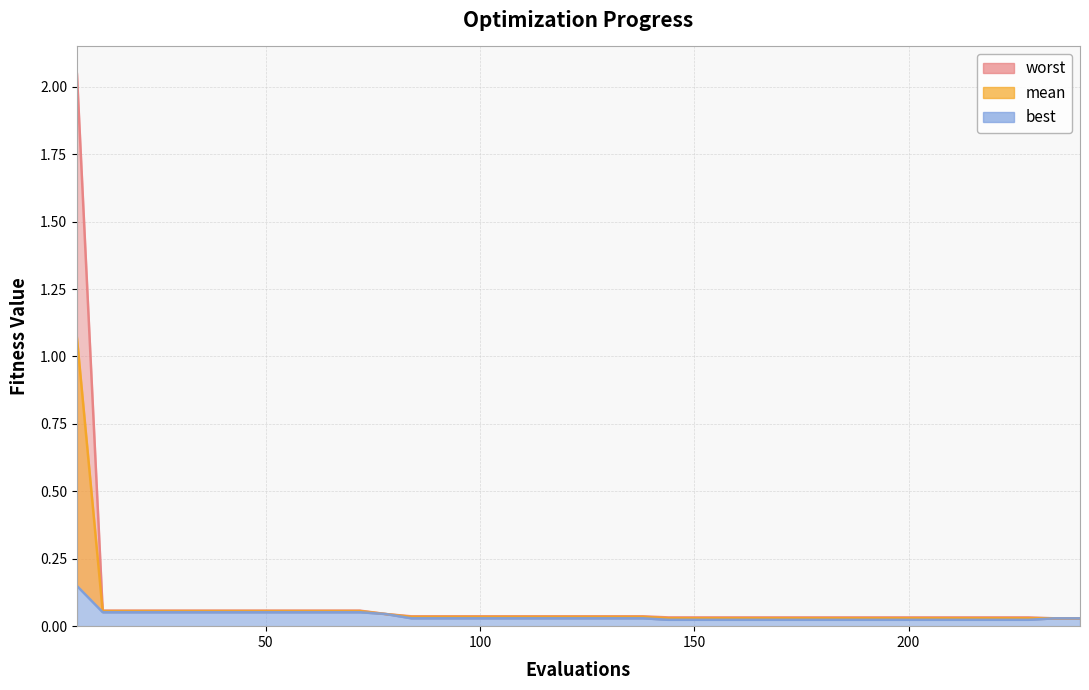

List the labels in order of worst value, largest first.

6, 12, 18, 24, 30, 36, 42, 48, 54, 60, 66, 72, 78, 84, 90, 96, 102, 108, 114, 120, 126, 132, 138, 144, 150, 156, 162, 168, 174, 180, 186, 192, 198, 204, 210, 216, 222, 228, 234, 240